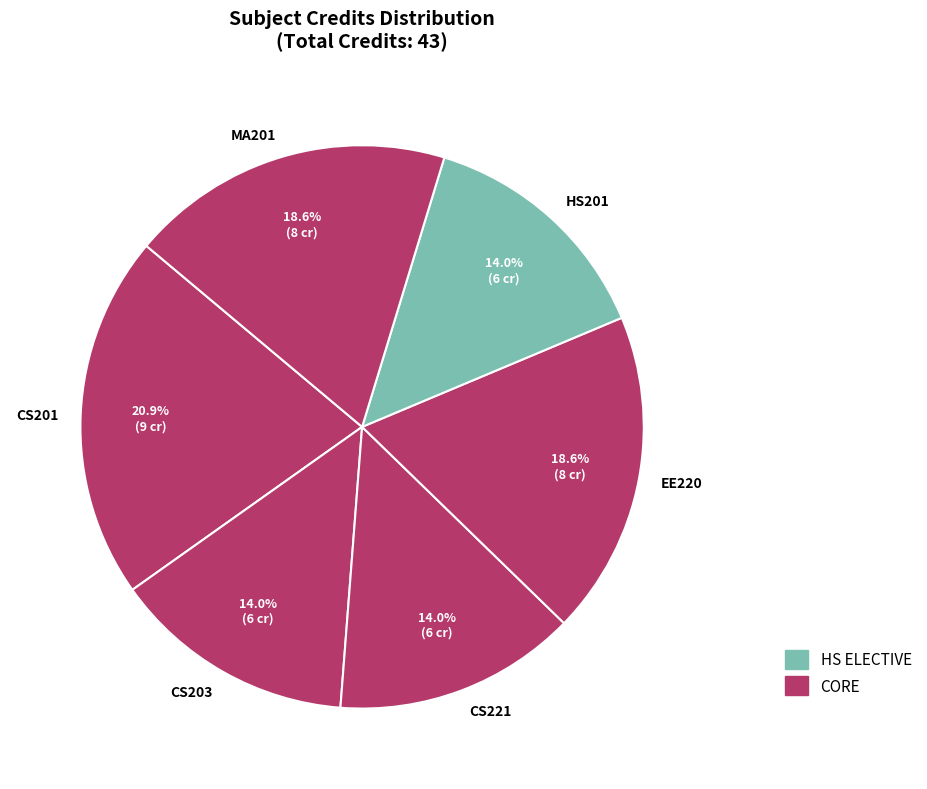

Combined, what portion of the pie is MA201 and HS201?

32.6%